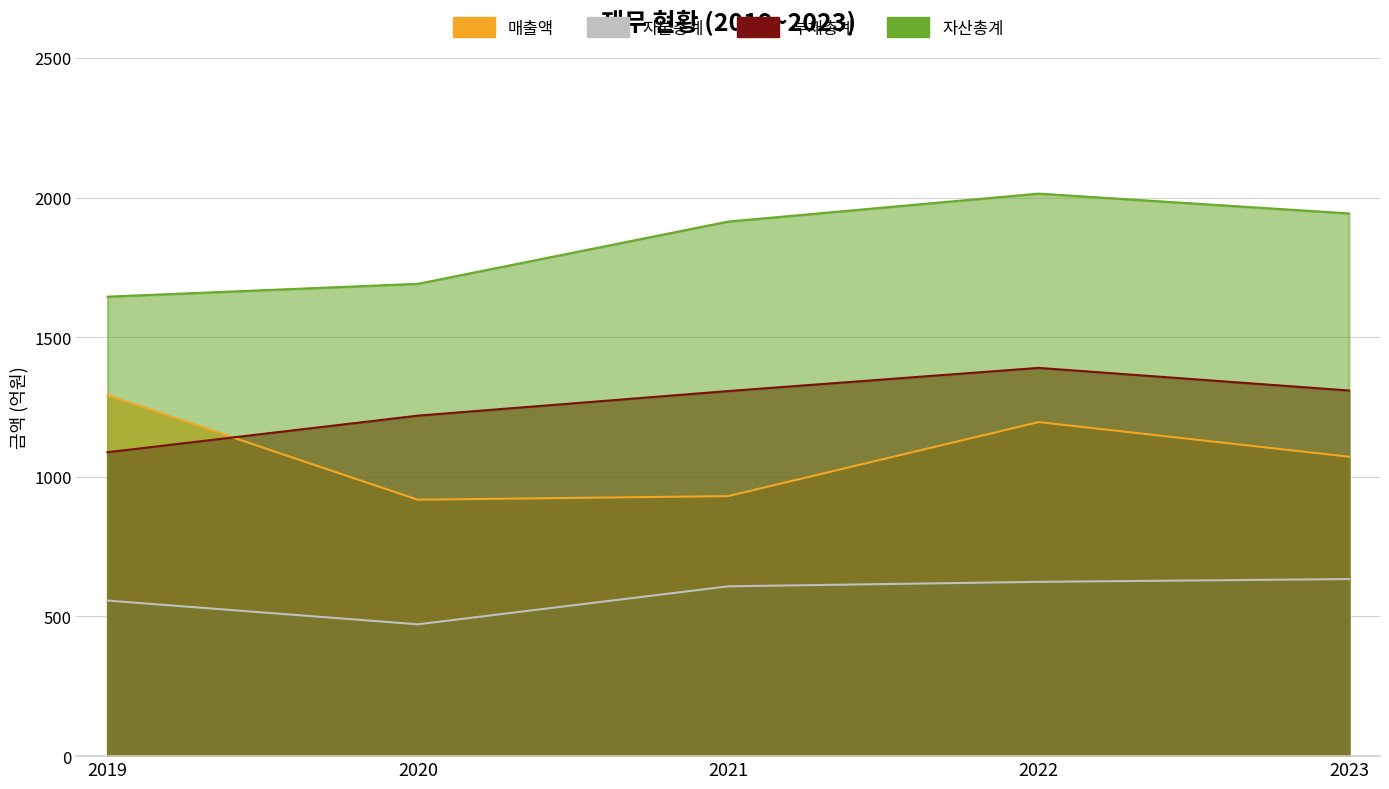

What is the approximate value of 매출액 at 2022?

1196